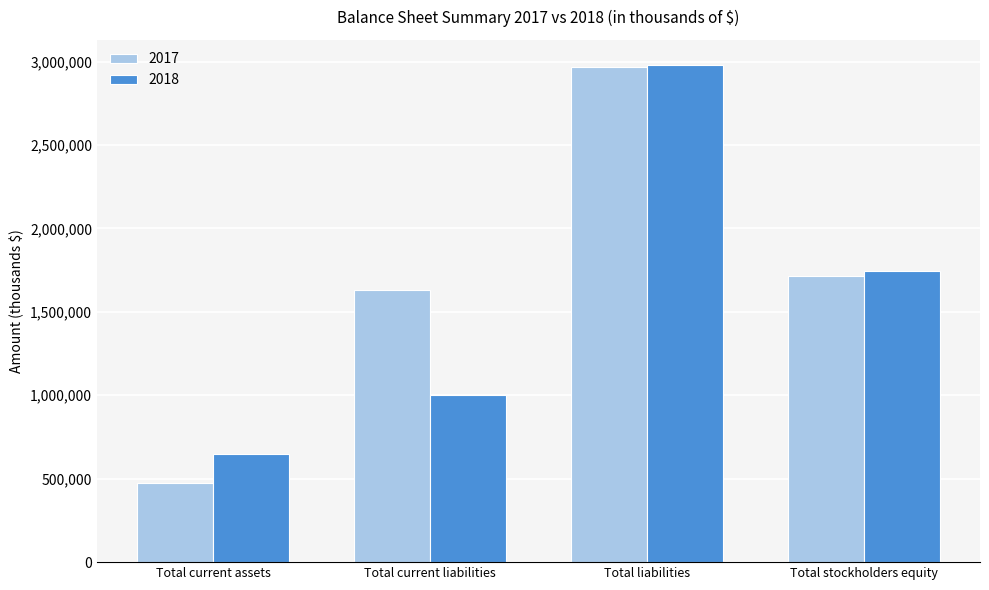

What is the total value across all series at Total stockholders equity?

3460441